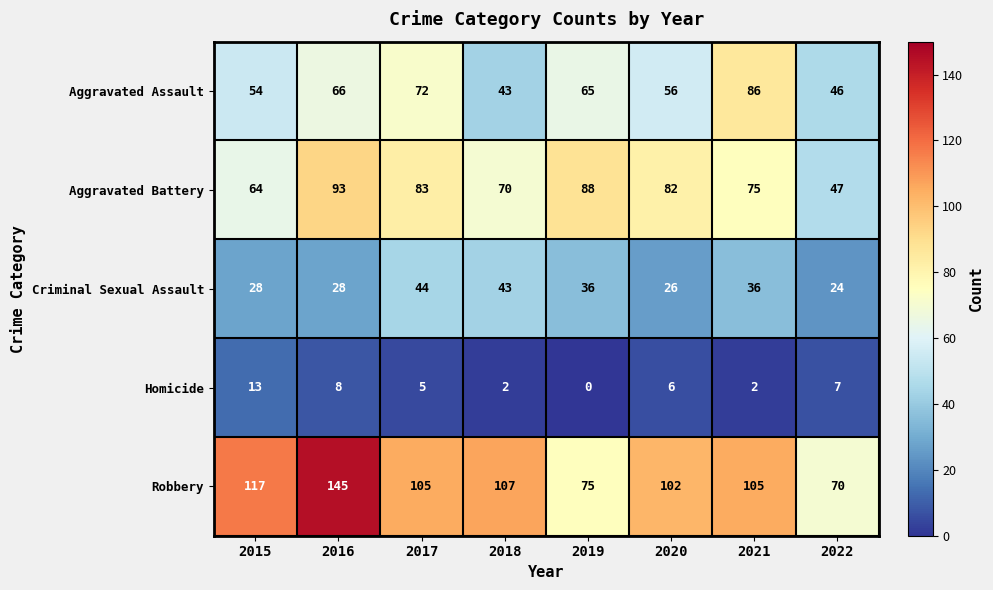

At 2016, list the series in order from smallest to largest.

Homicide, Criminal Sexual Assault, Aggravated Assault, Aggravated Battery, Robbery